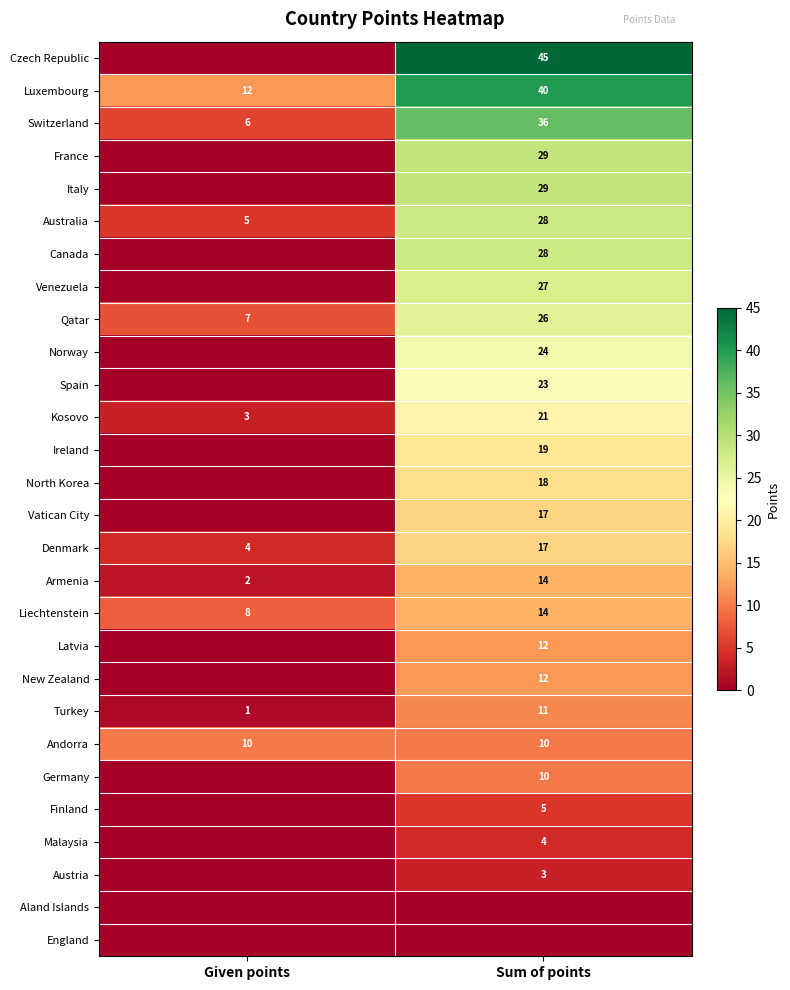

At which label is Switzerland closest to 21?

Given points